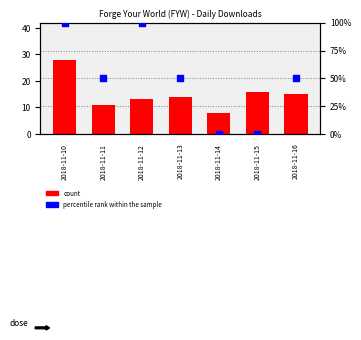

What are all the series names shown in the legend?

count, percentile rank within the sample